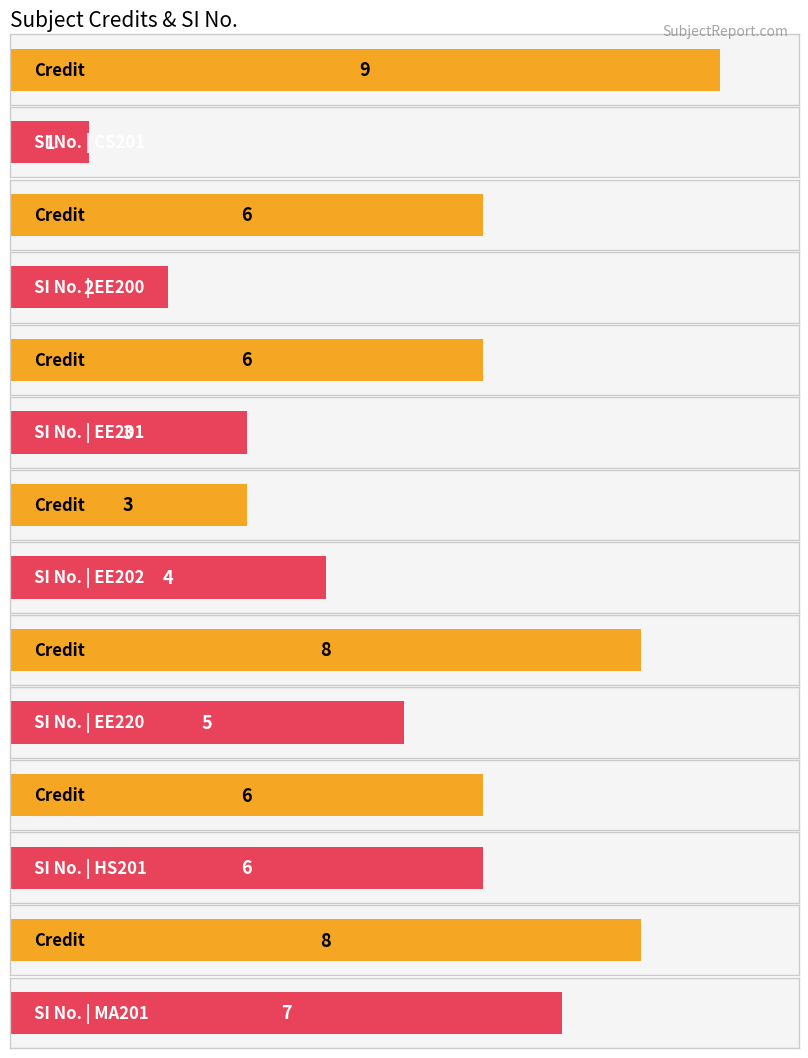

What is the smallest value displayed?

1